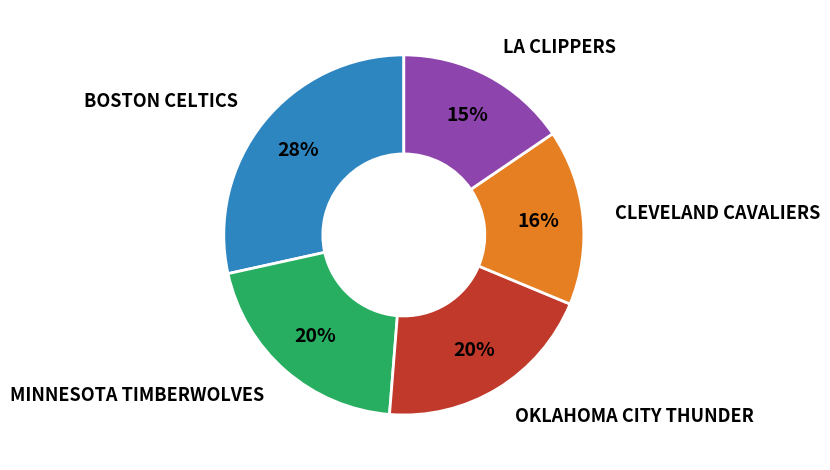

To the nearest percent, what is the difference between the largest and smallest slice percentages?

13%